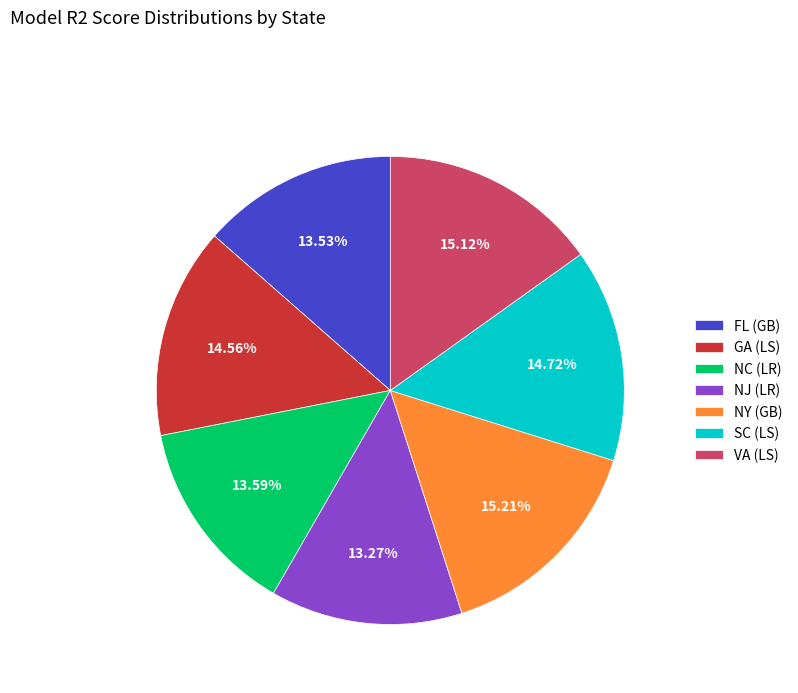

What is the total percentage of NY (GB) and FL (GB)?

28.7%